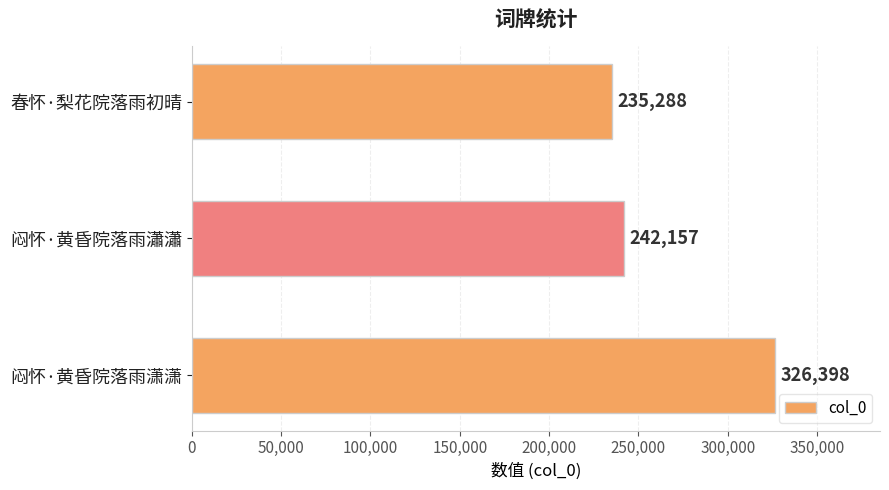

What is the change in value from 闷怀·黄昏院落雨潇潇 to 闷怀·黄昏院落雨瀟瀟?

-84241